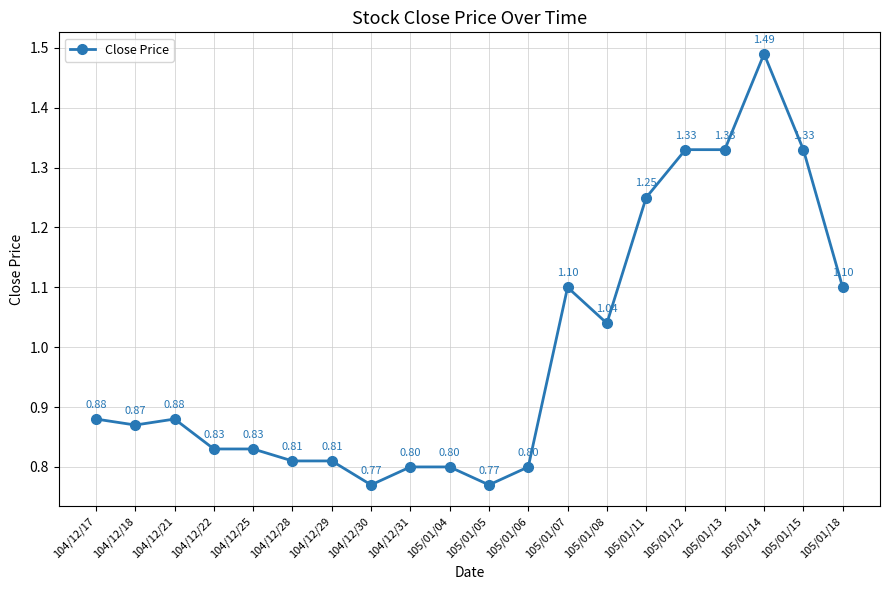

Which label corresponds to the largest value in the chart?

105/01/14